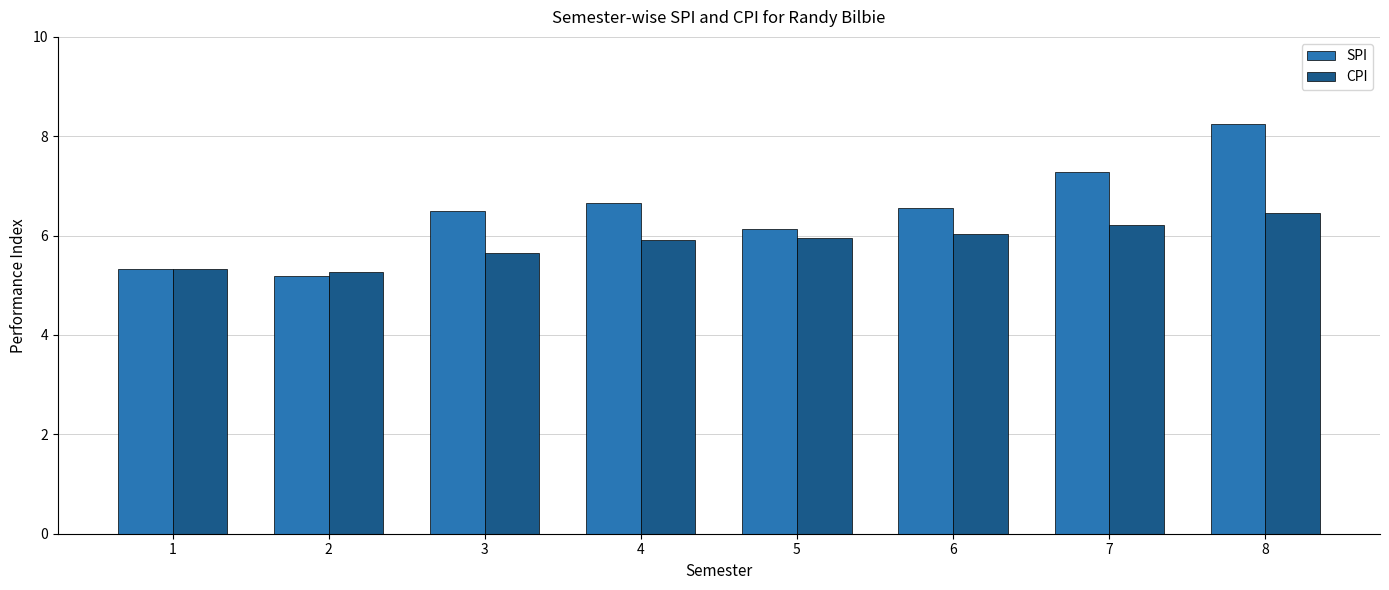

At which category is the sum across all series the highest?

8